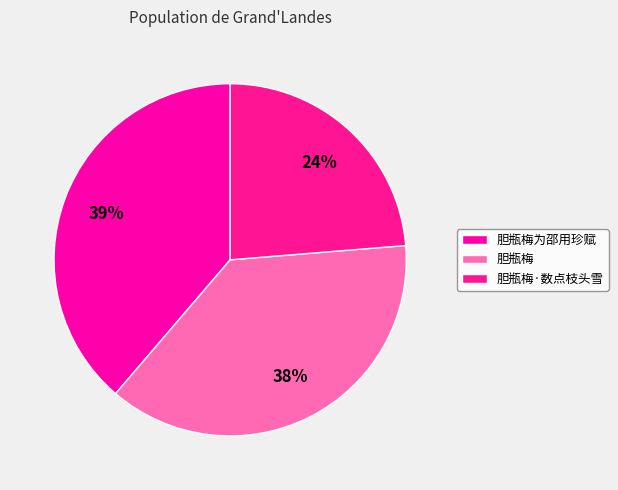

What percentage is NOT represented by 胆瓶梅·数点枝头雪?

76.3%